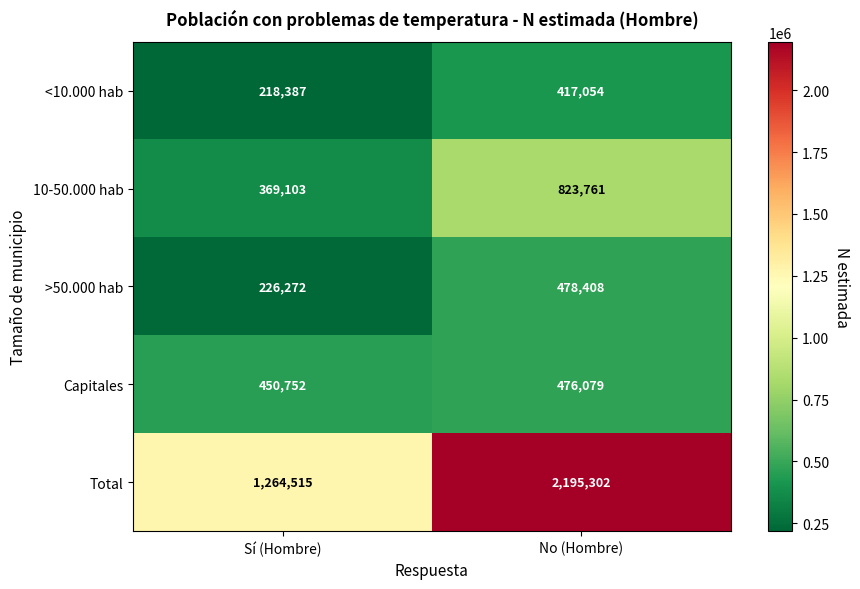

What is the difference between the maximum and minimum values in the Total series?

930787